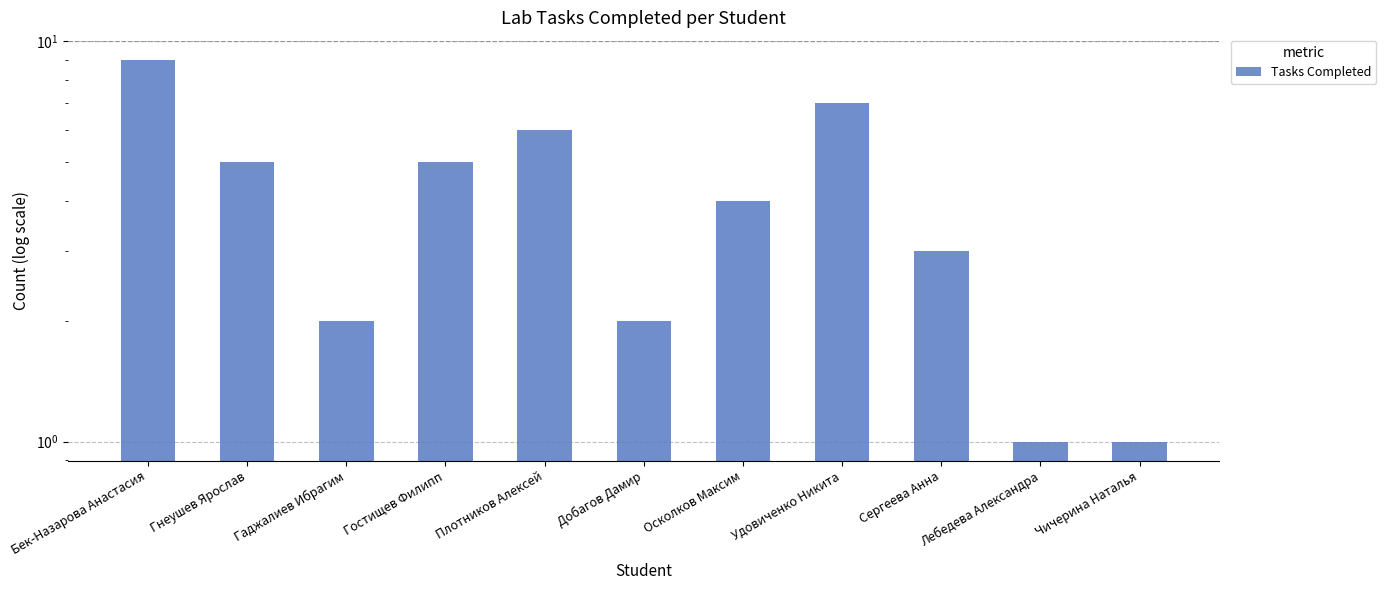

True or false: the data shows 7 at Удовиченко Никита.

True